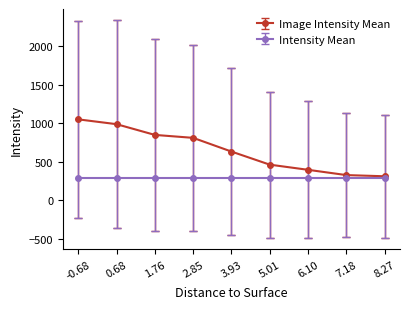

What is the value of the Image Intensity Mean point at the 9th from the left?

311.3